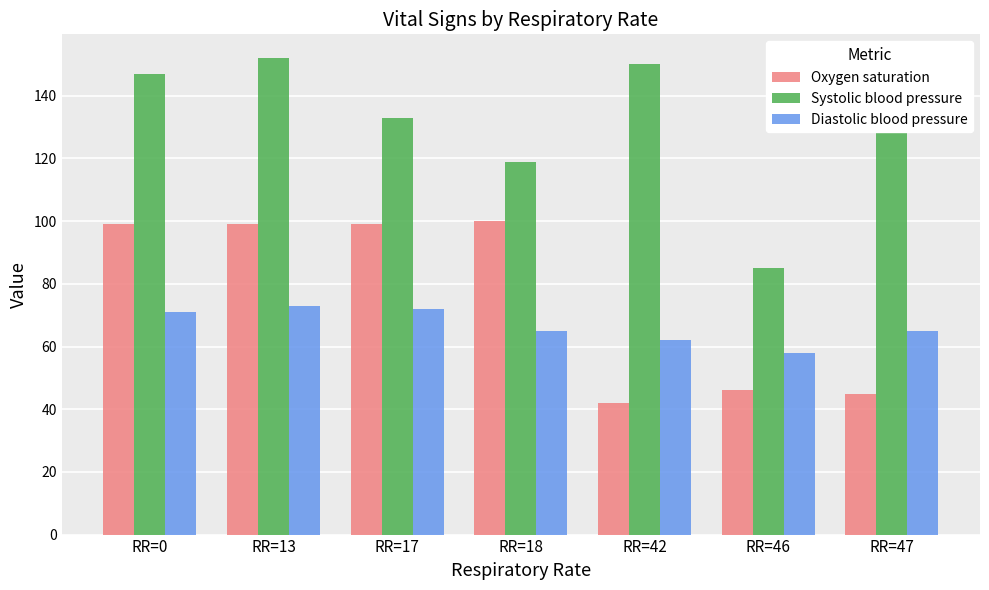

How many bars are there in each group?

3